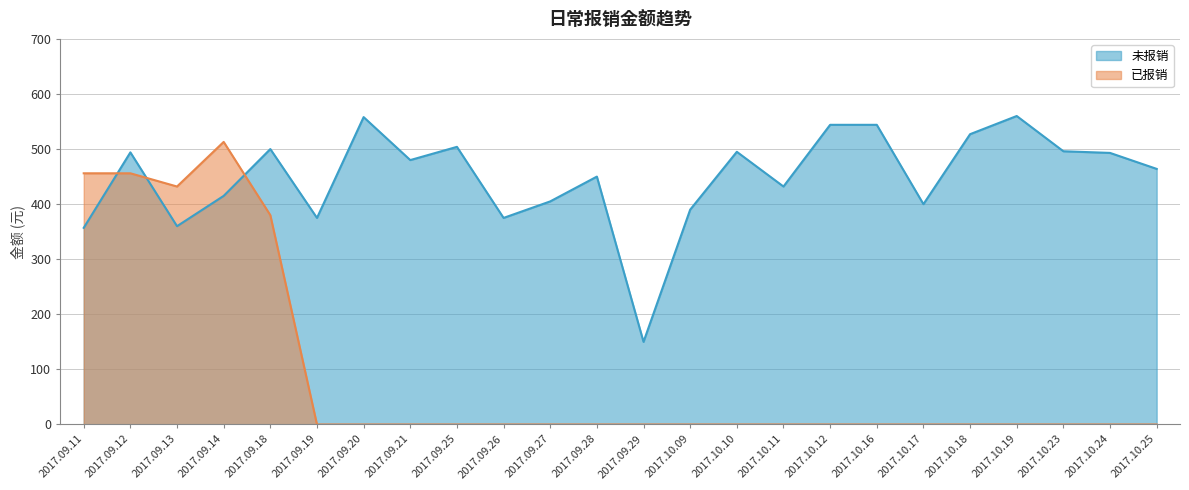

What is the total value across all series at 2017.09.11?

813